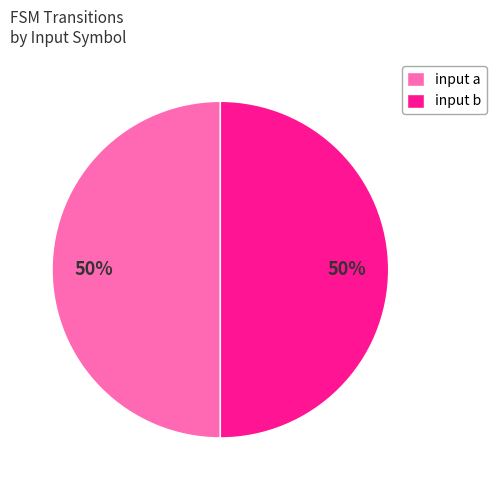

What is the ratio of the value at input b to the value at input a?

1.0